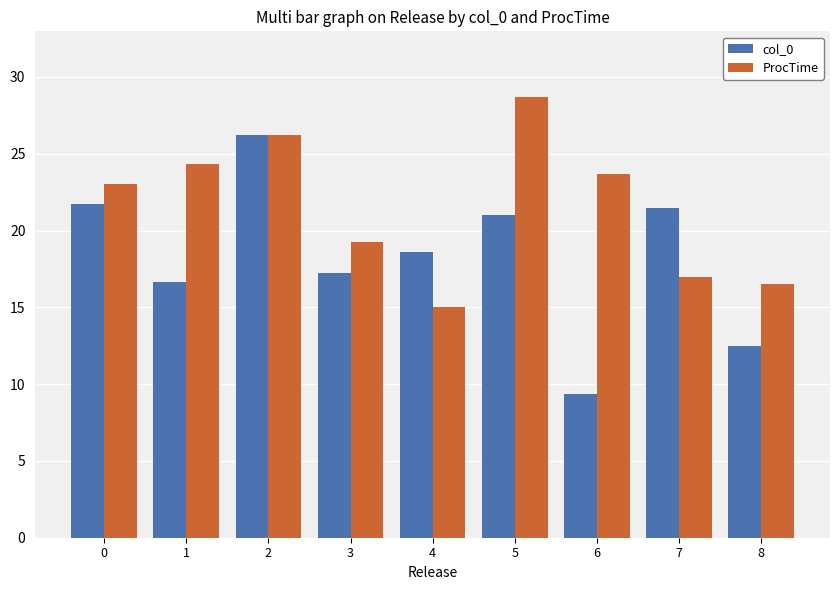

True or false: ProcTime has a value of 5.6 at 7.

False